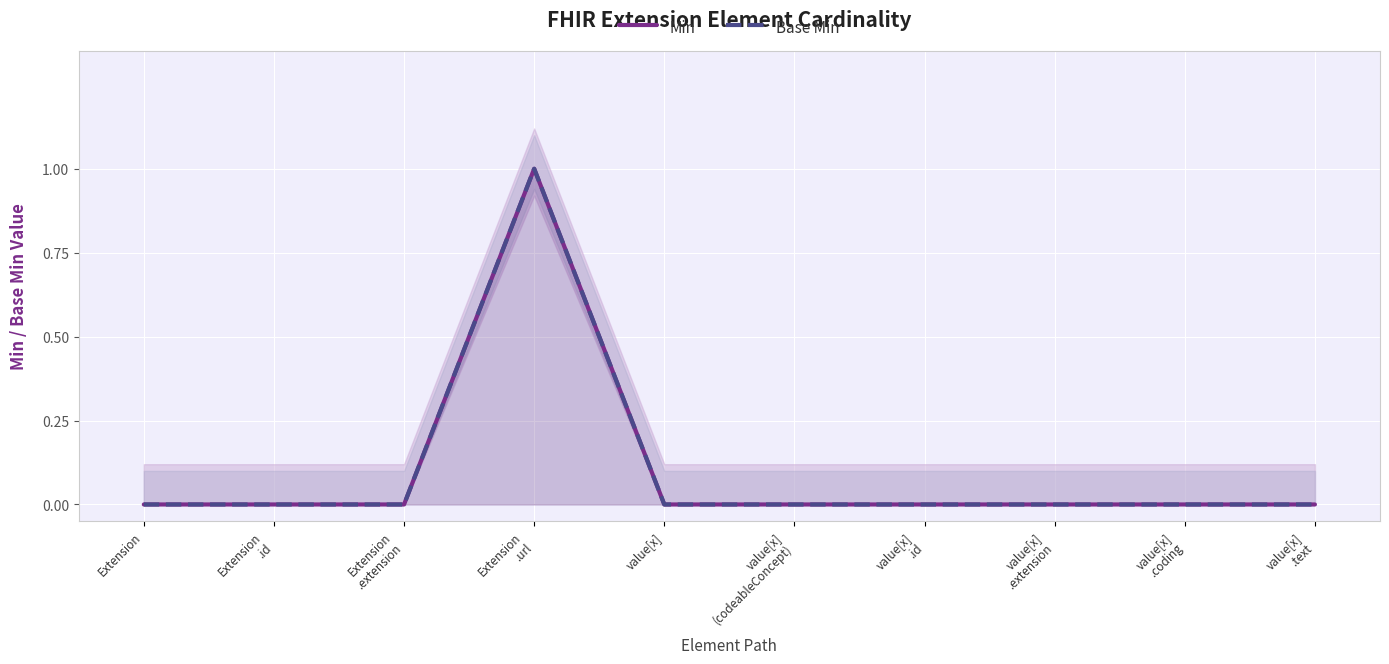

The value of Min at value[x]
.id is 0. True or false?

True